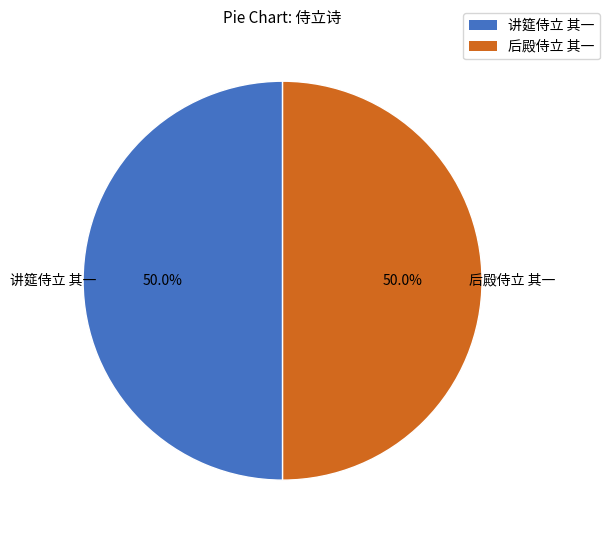

What is the ratio of the value at 讲筵侍立 其一 to the value at 后殿侍立 其一?

1.0